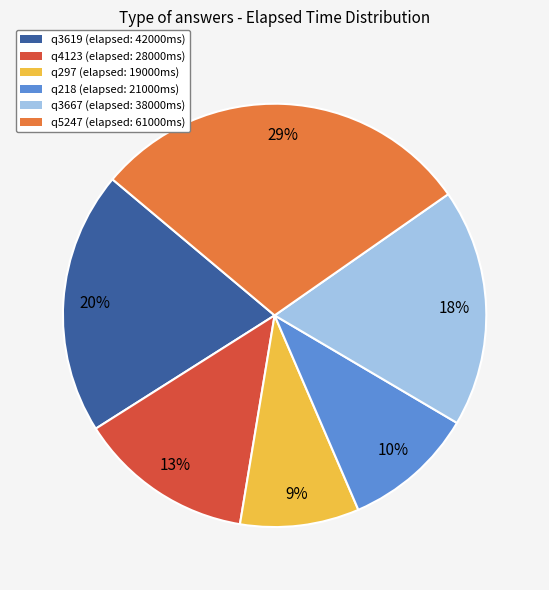

Do q4123 and q3619 together represent more than half of the pie?

No